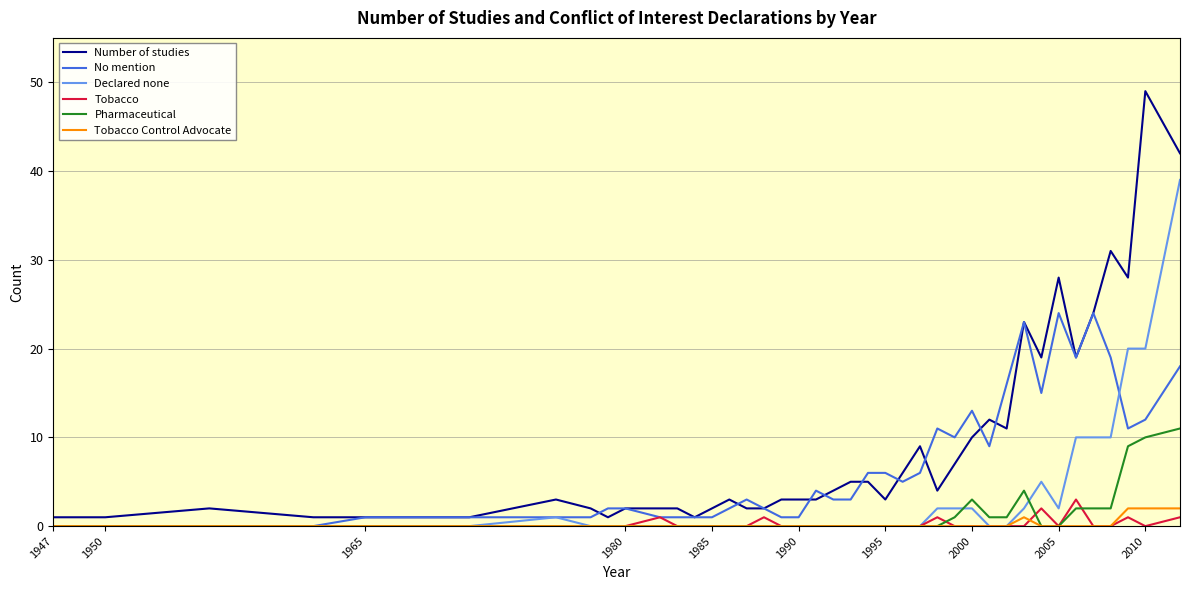

Which series has the largest total across all categories?

Number of studies